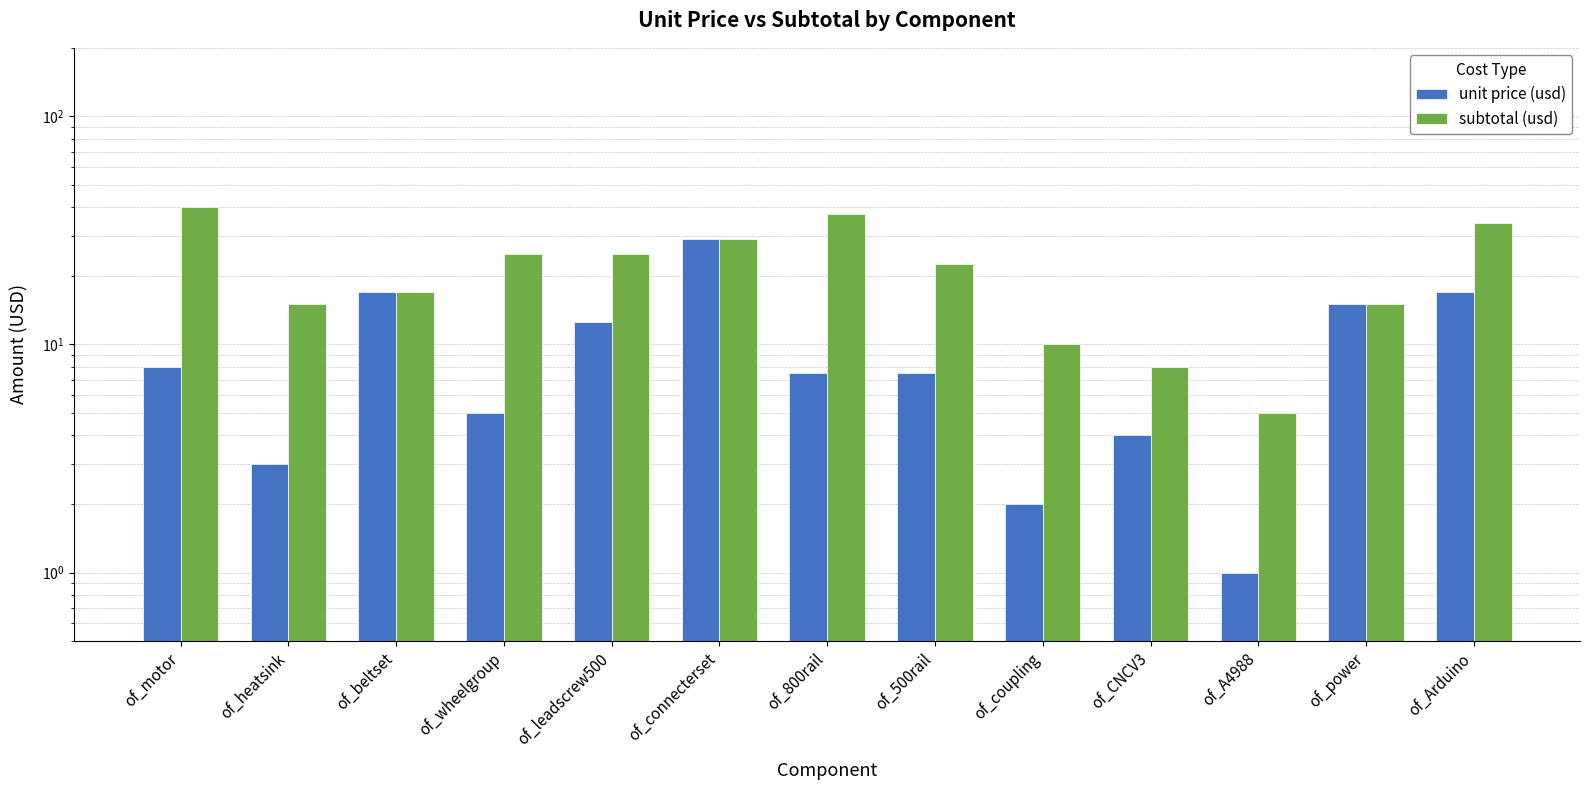

What is the spread (max minus min) of values at of_800rail?

30.0